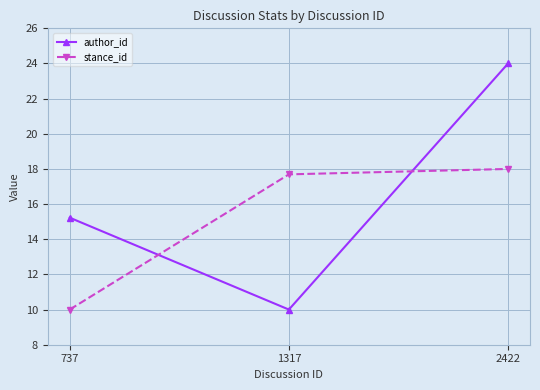

Rank the series by their maximum value, from lowest to highest.

stance_id, author_id